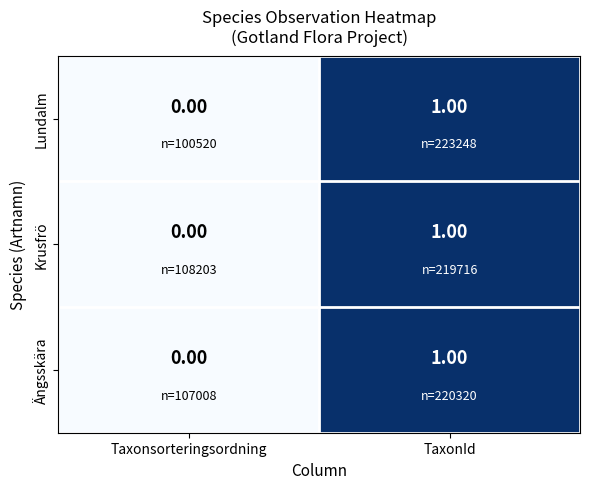

Which category has the lowest value in the Lundalm series?

Taxonsorteringsordning